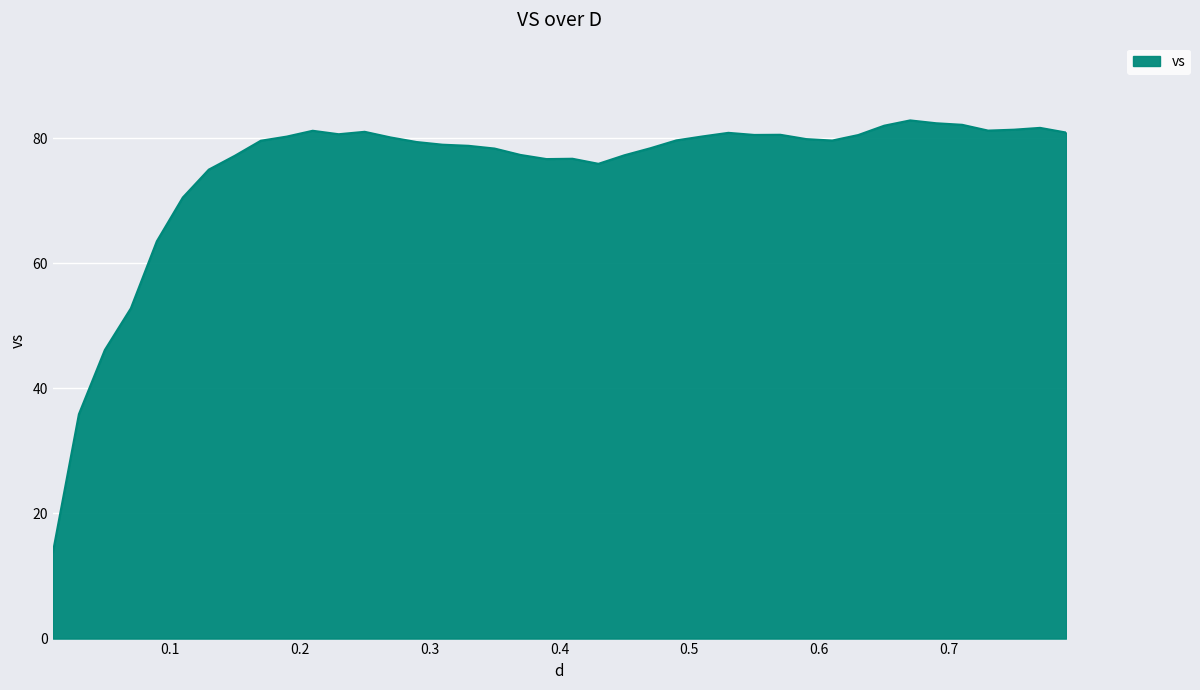

What is the greatest value displayed?

82.8